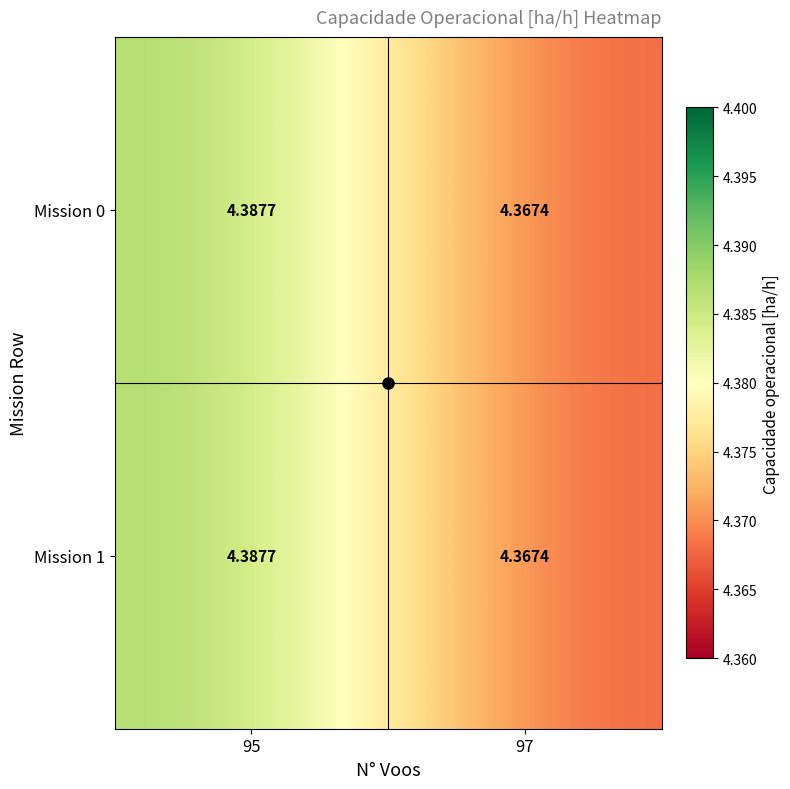

How many categories are shown in the chart?

2